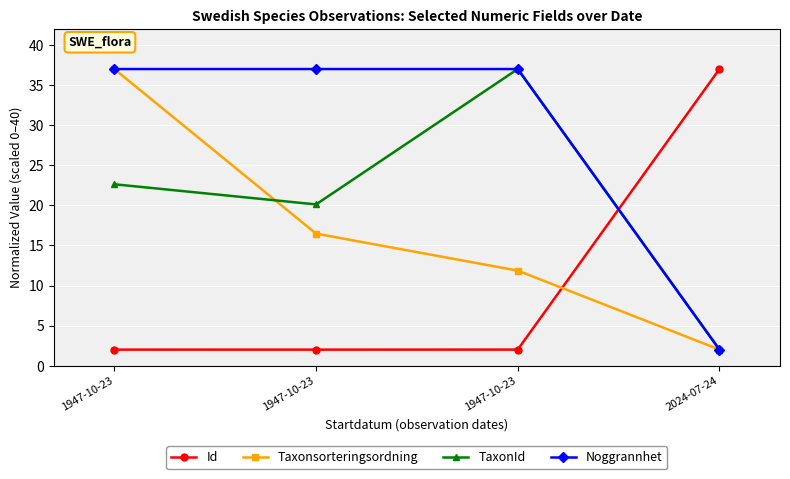

Rank the series at 2024-07-24 from lowest to highest value.

Taxonsorteringsordning, TaxonId, Noggrannhet, Id